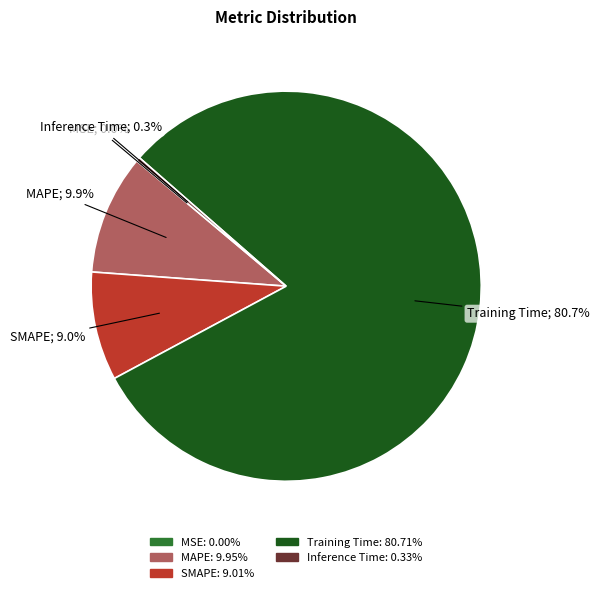

To the nearest percent, what portion does SMAPE represent?

9%